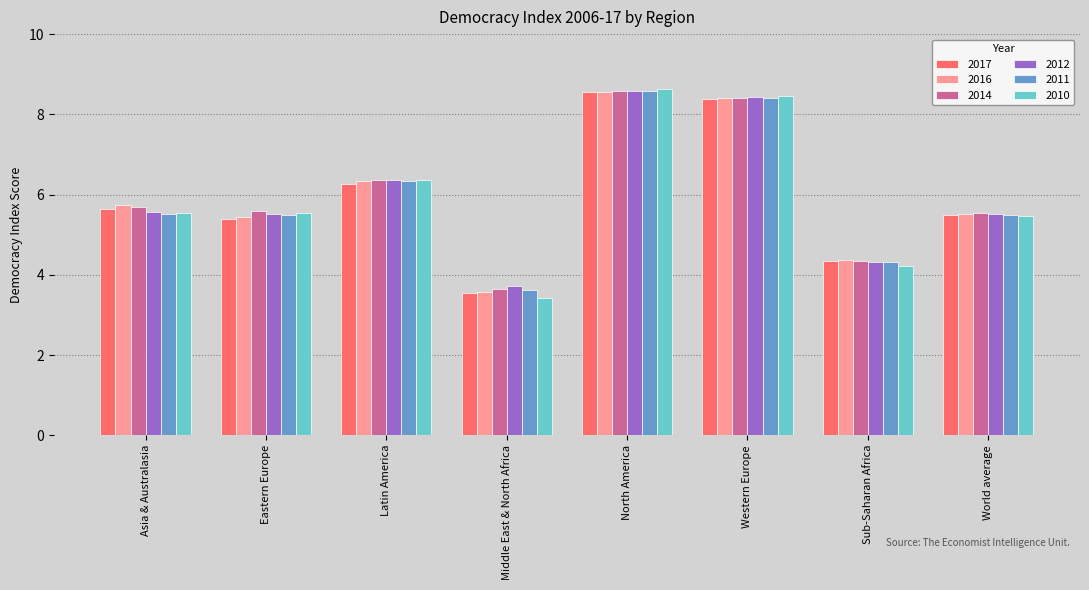

Is the value of 2010 at Western Europe greater than the value of 2017 at Sub-Saharan Africa?

Yes